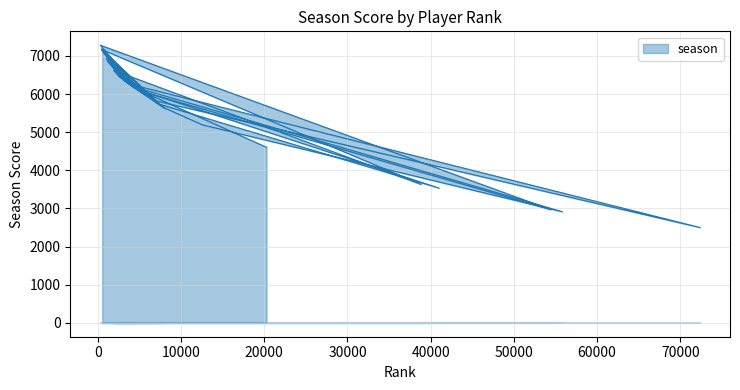

What is the change in value from 3692 to 7608?

-573